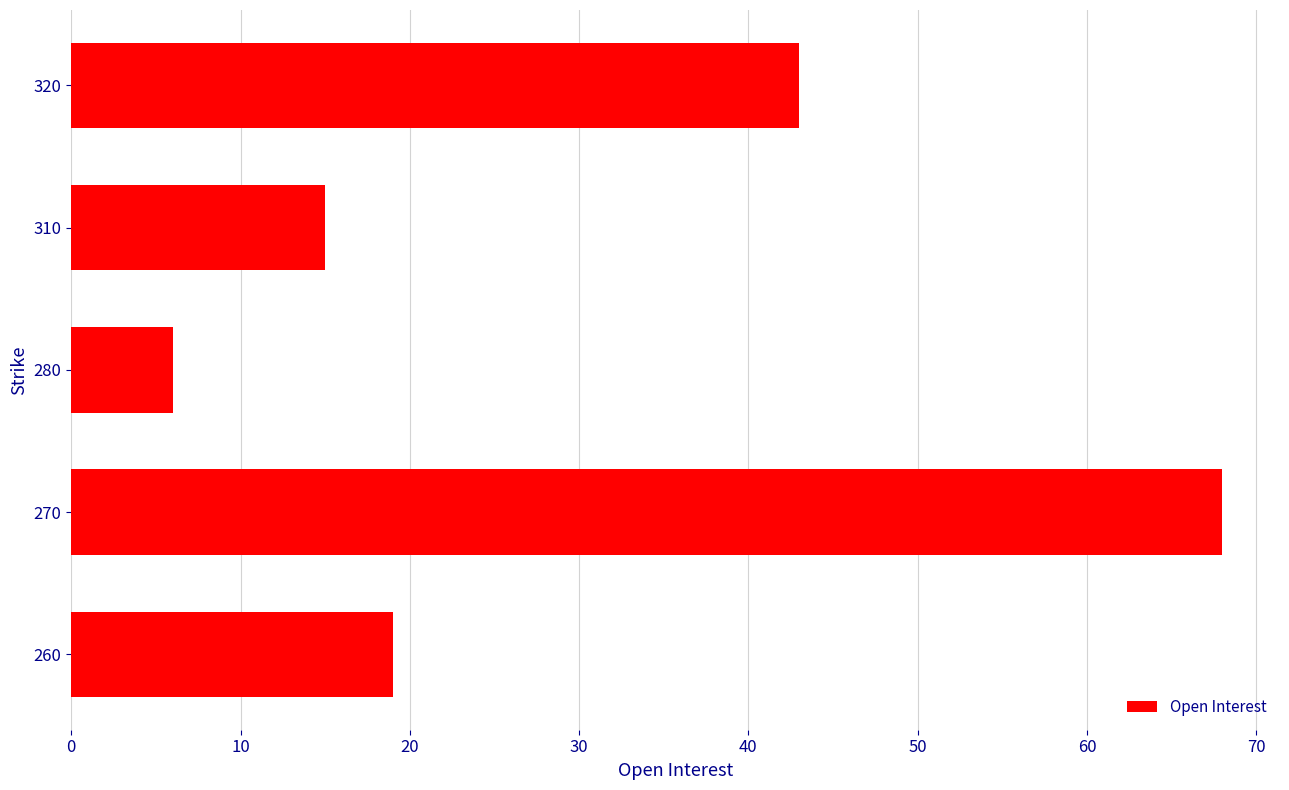

Approximately how many times larger is the value at 270 compared to 260?

3.6